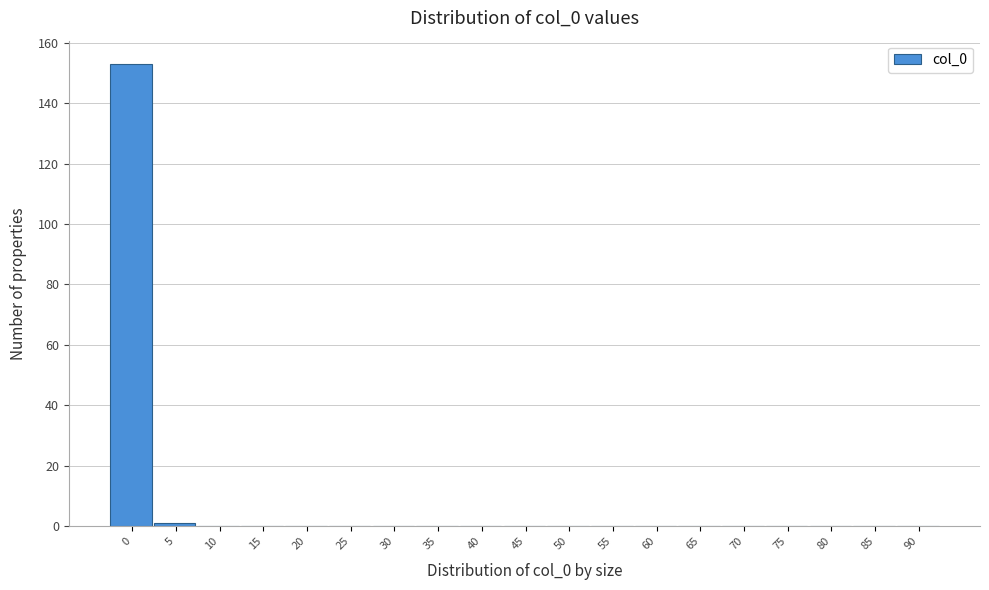

Reading left to right, what are all the values shown in this chart?

0=153	5=1	10=0	15=0	20=0	25=0	30=0	35=0	40=0	45=0	50=0	55=0	60=0	65=0	70=0	75=0	80=0	85=0	90=0